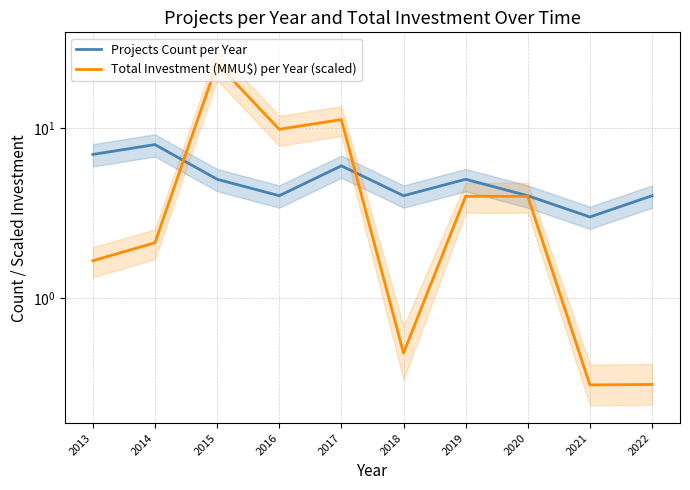

True or false: Projects Count per Year and Total Investment (MMU$) per Year (scaled) cross at least once.

True